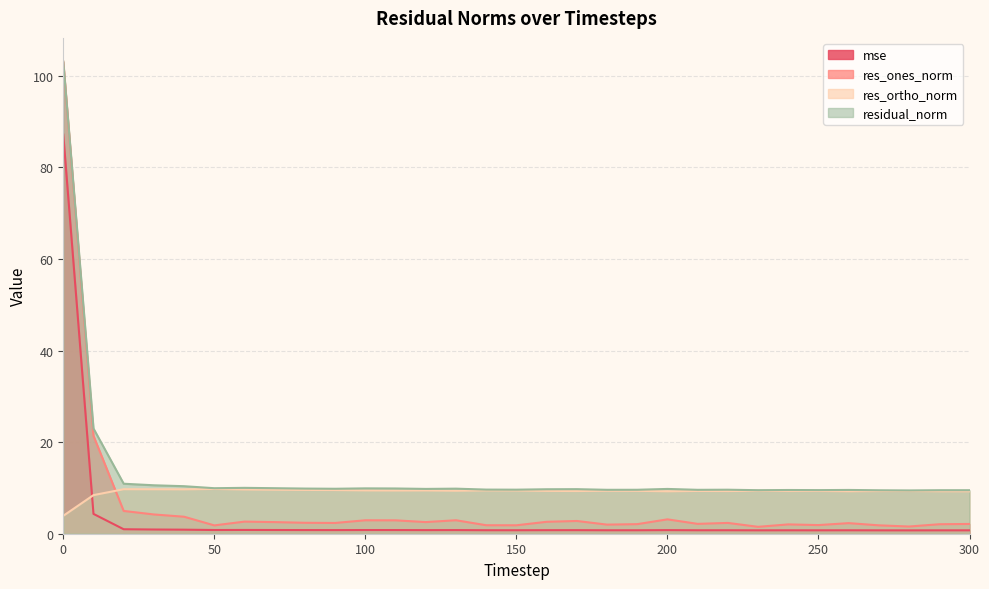

True or false: residual_norm and res_ones_norm cross at least once.

False